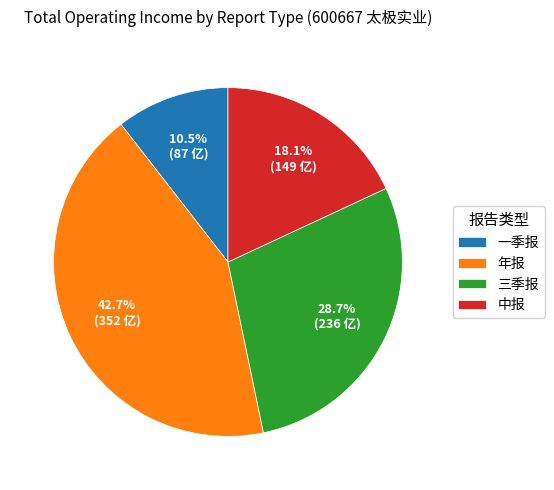

What percentage is the 中报 slice, to the nearest percent?

18%